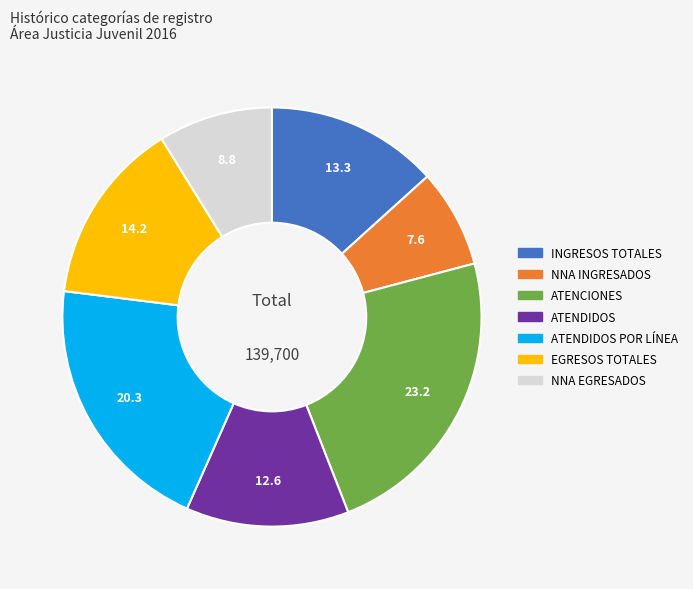

Is there any slice that represents more than half of the pie?

No